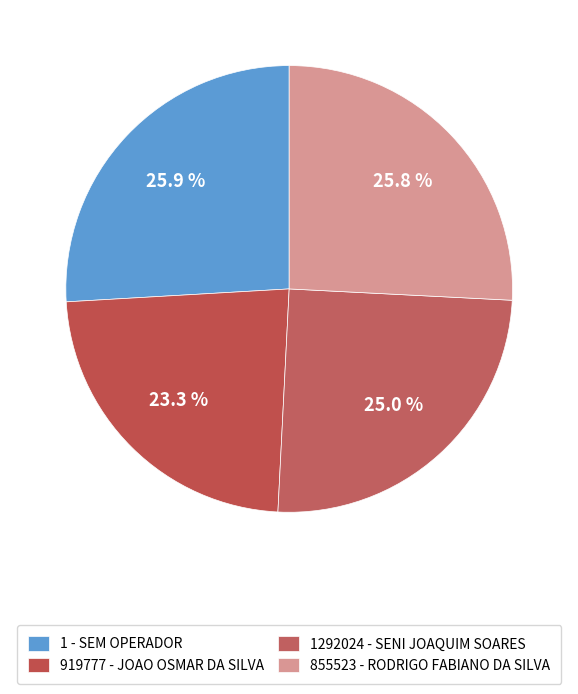

True or false: 1 - SEM OPERADOR accounts for 31% of the total.

False